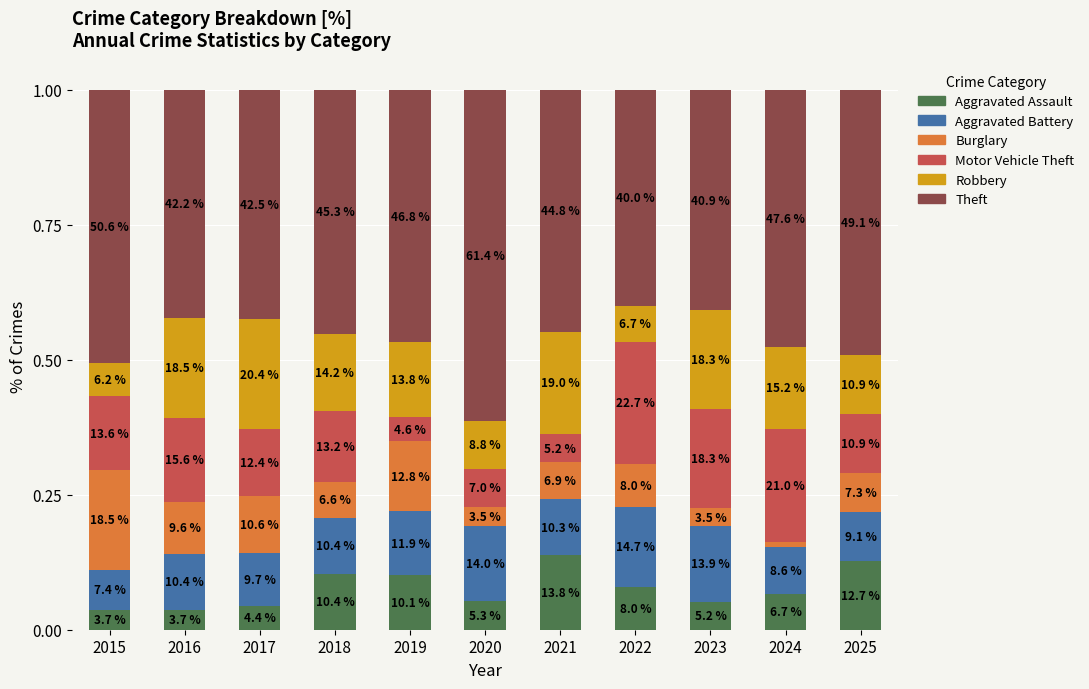

Which series has the largest range (max minus min)?

Theft